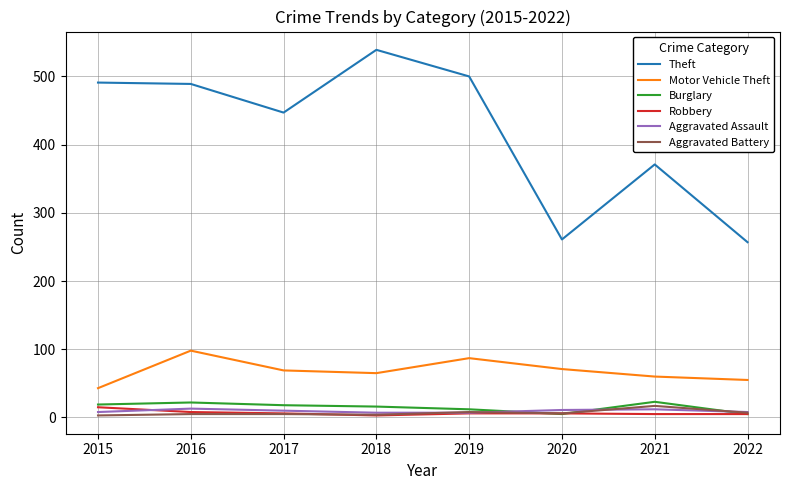

At which label is Theft closest to 398?

2021